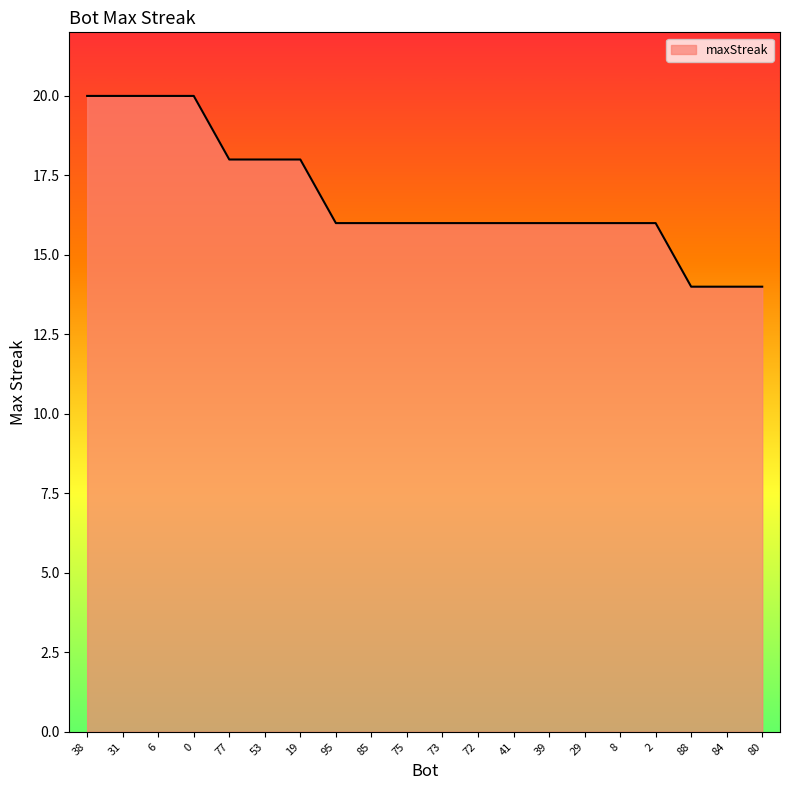

Reading left to right, list all the values displayed in this chart.

38=20	31=20	6=20	0=20	77=18	53=18	19=18	95=16	85=16	75=16	73=16	72=16	41=16	39=16	29=16	8=16	2=16	88=14	84=14	80=14